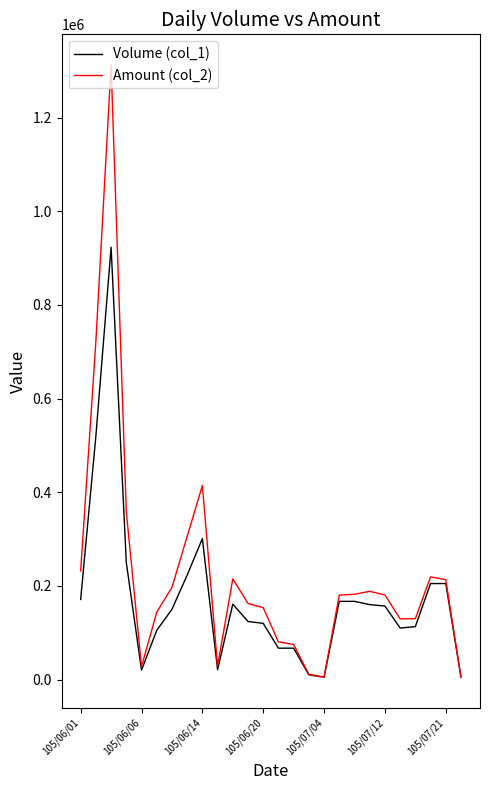

Rank the series by their maximum value, from lowest to highest.

Volume (col_1), Amount (col_2)